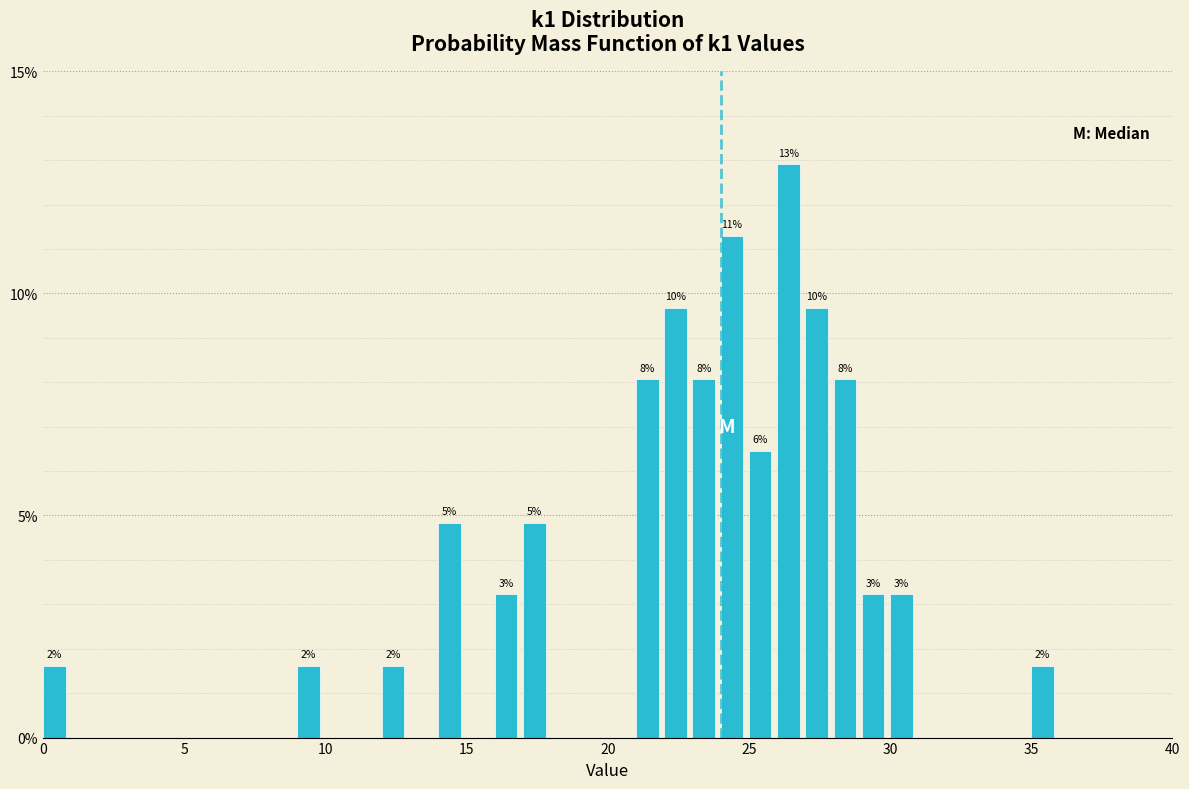

Around what value on the x-axis is the tallest bar? Give the approximate position of its centre, as read against the axis.

26.5